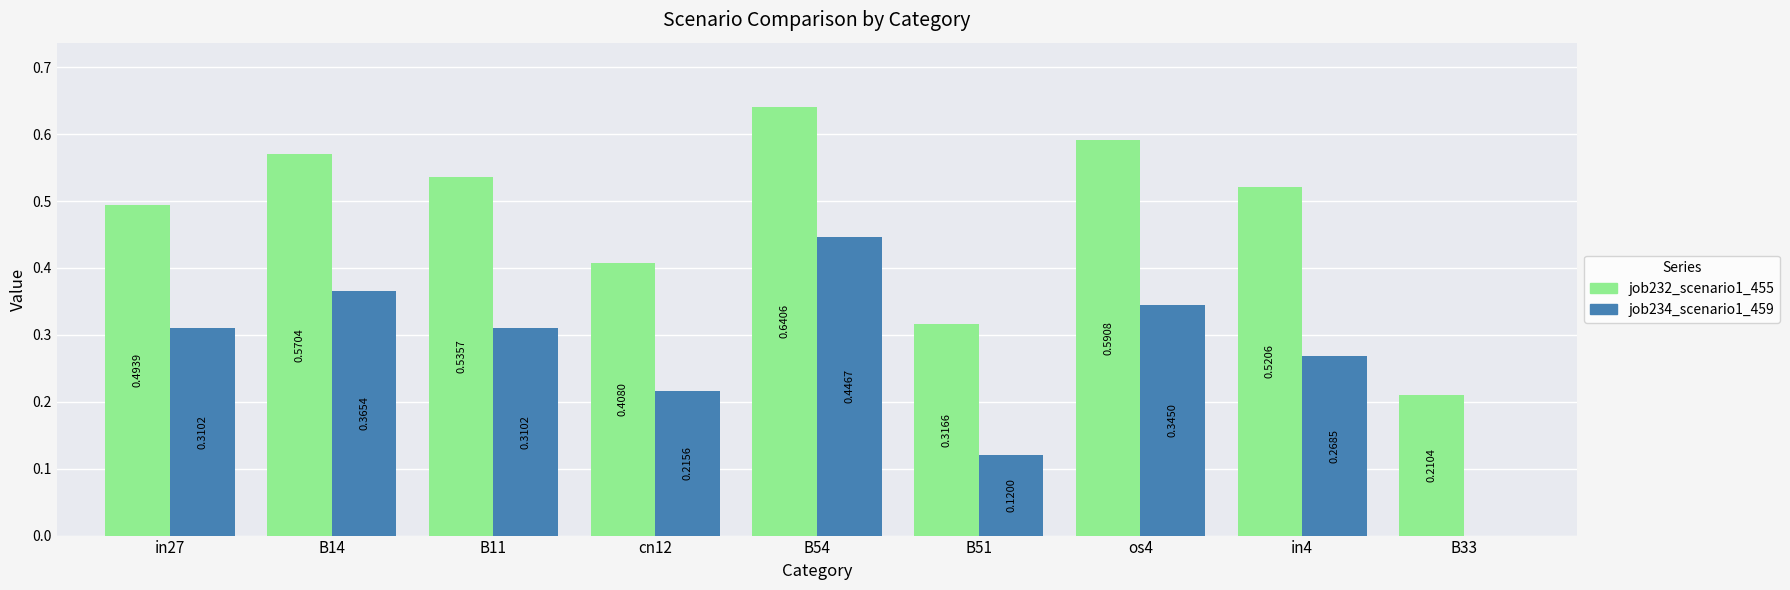

How many groups of bars are there?

9